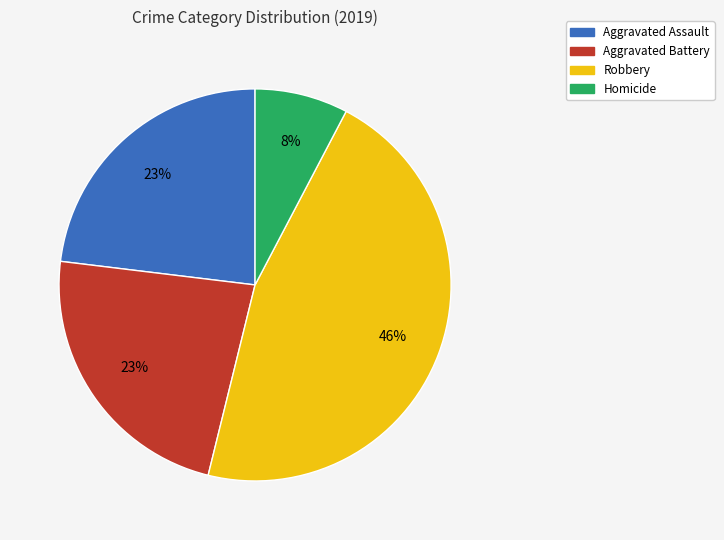

True or false: Aggravated Battery accounts for 23% of the total.

True